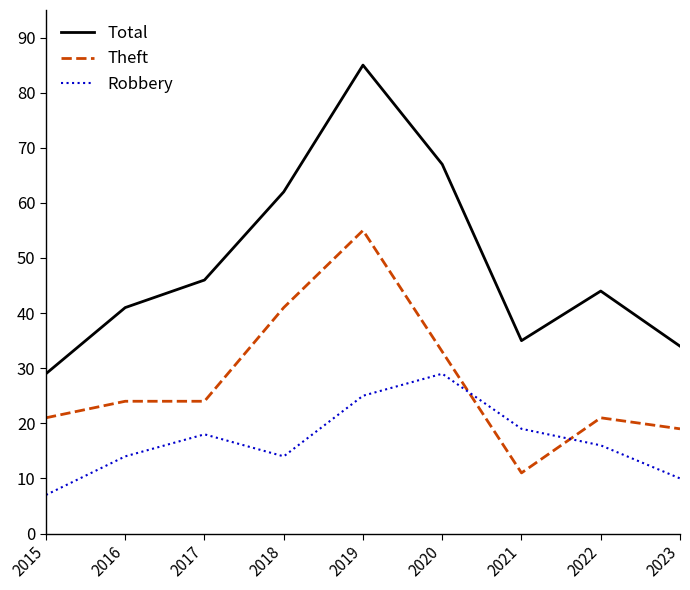

What is the minimum value shown in the chart?

7